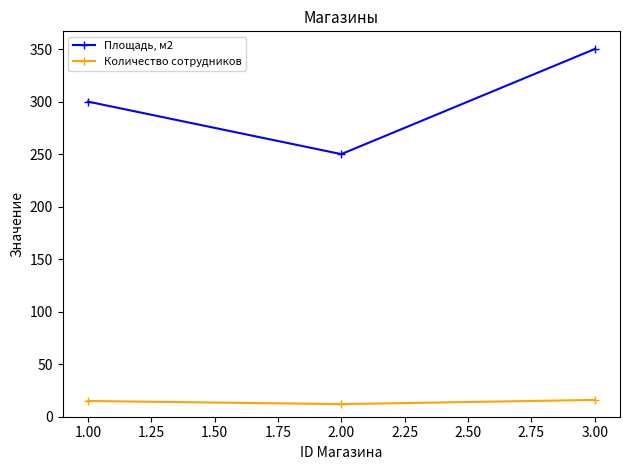

What is the difference between the highest and lowest values at 3.00?

334